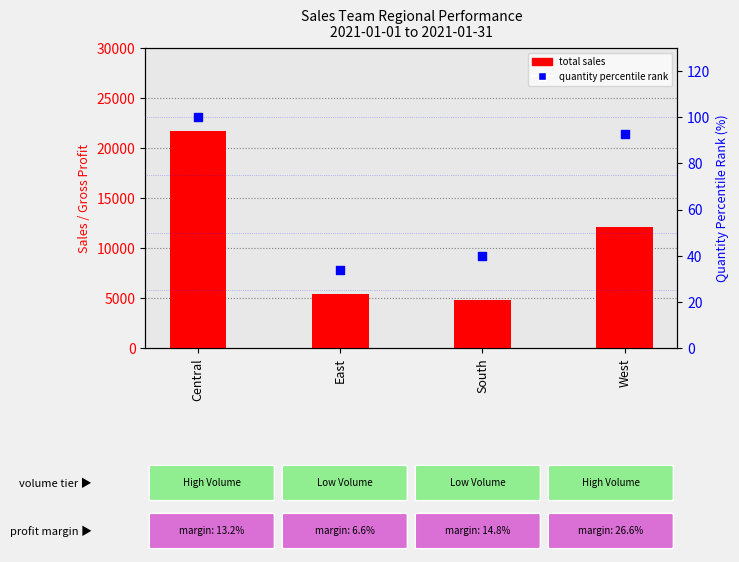

Which series contains the highest Y value?

total sales